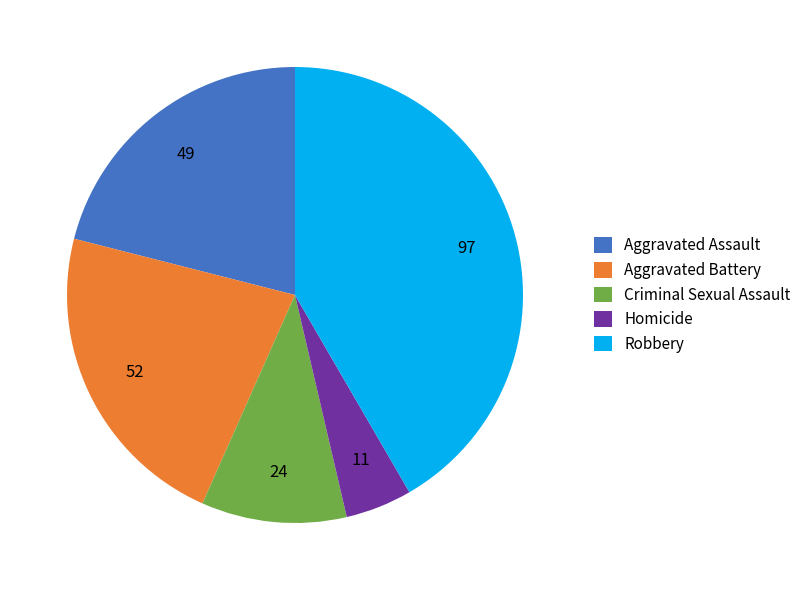

How many segments does this pie chart have?

5